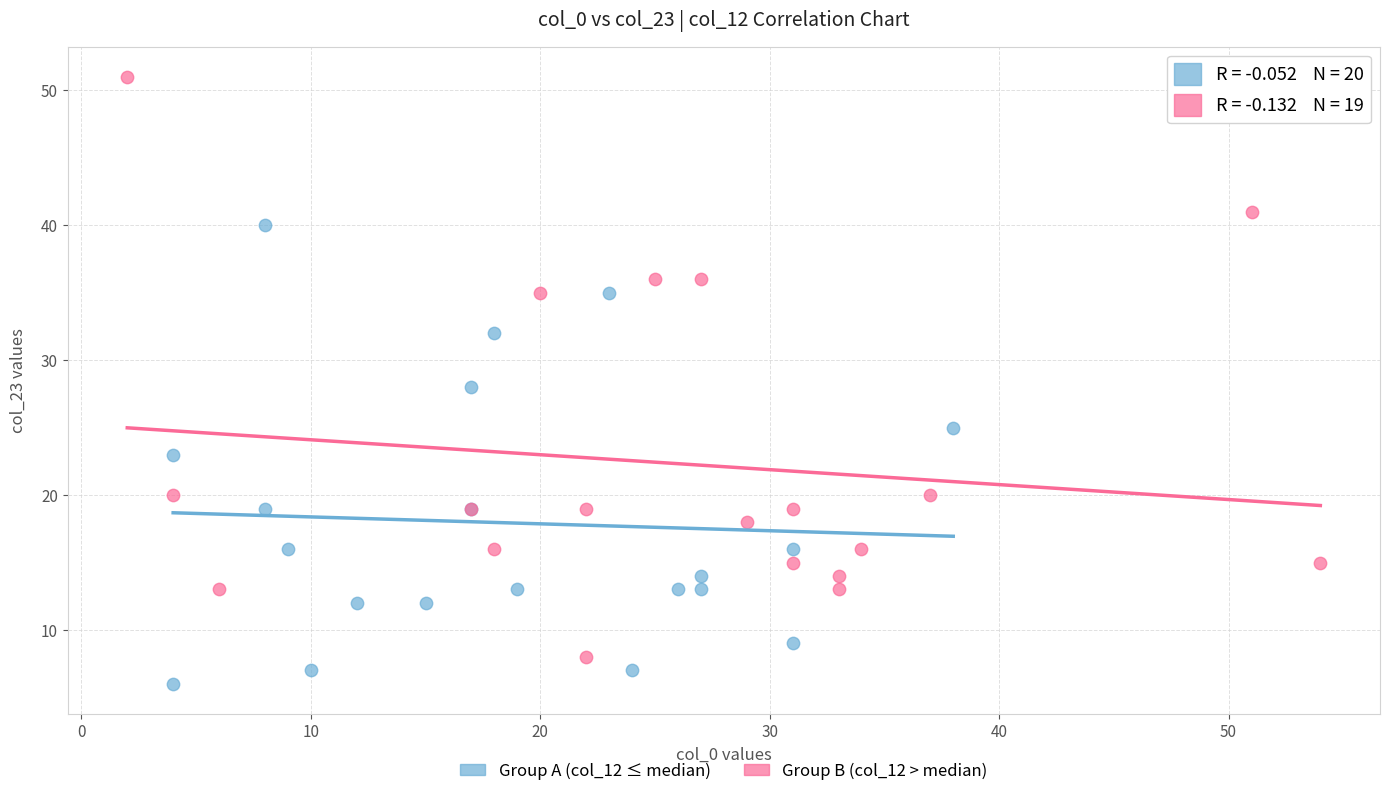

Which series reaches the minimum Y coordinate?

Group A (col_12 ≤ median)